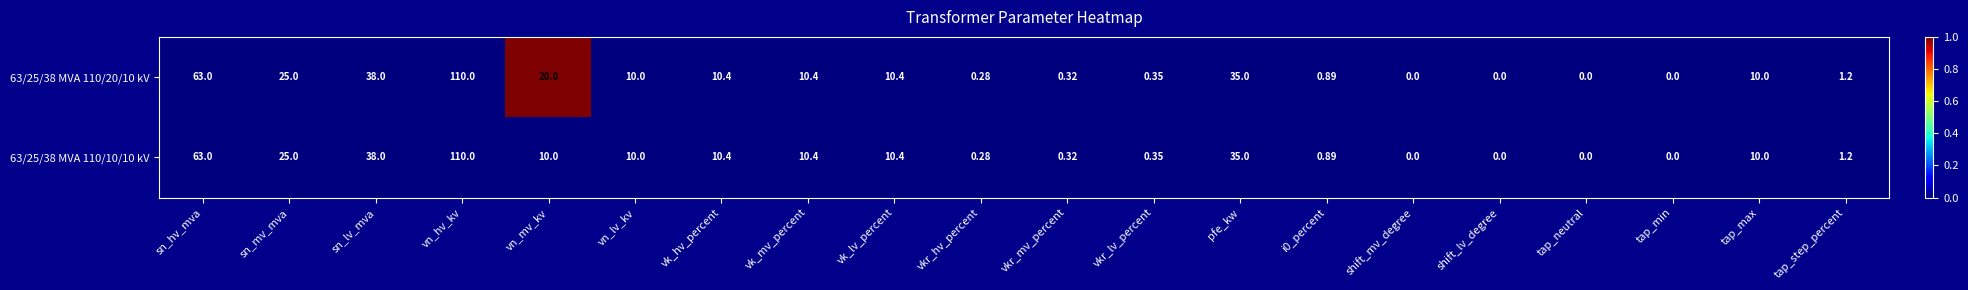

At which category is the sum across all series the highest?

vn_hv_kv